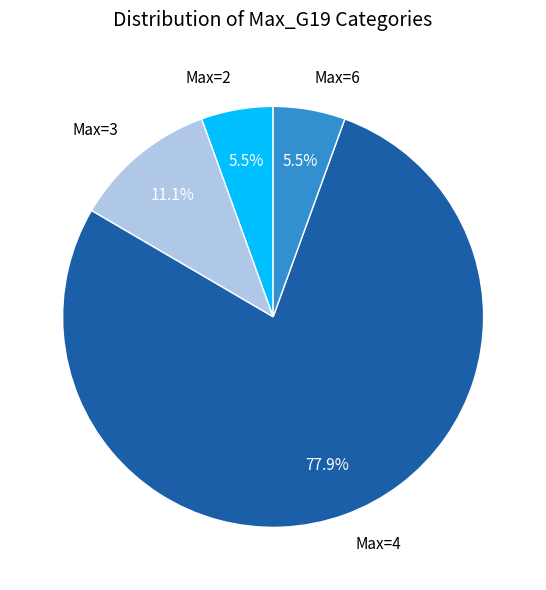

What is the largest slice in the pie chart?

Max=4